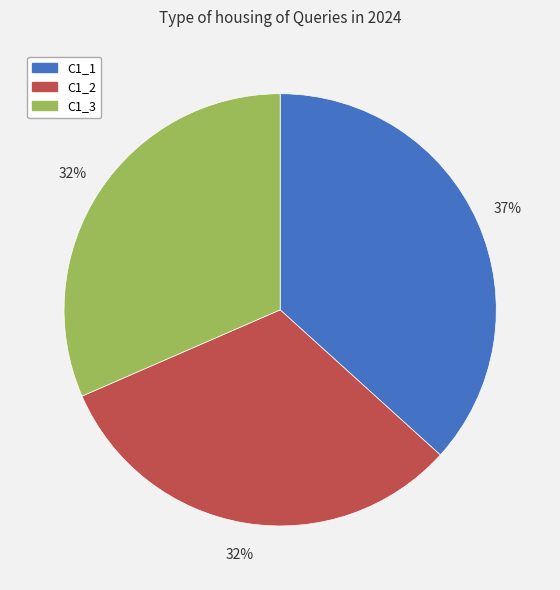

Which slice is the largest?

C1_1